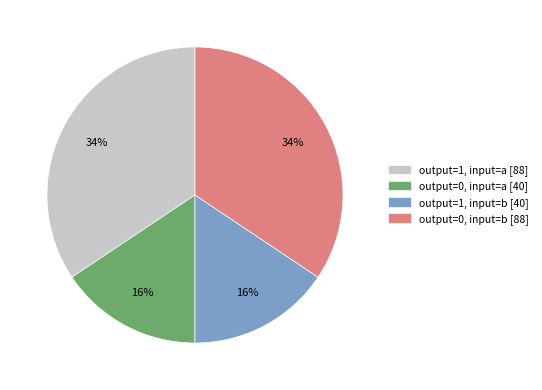

Is output=0, input=a the majority of the pie?

No